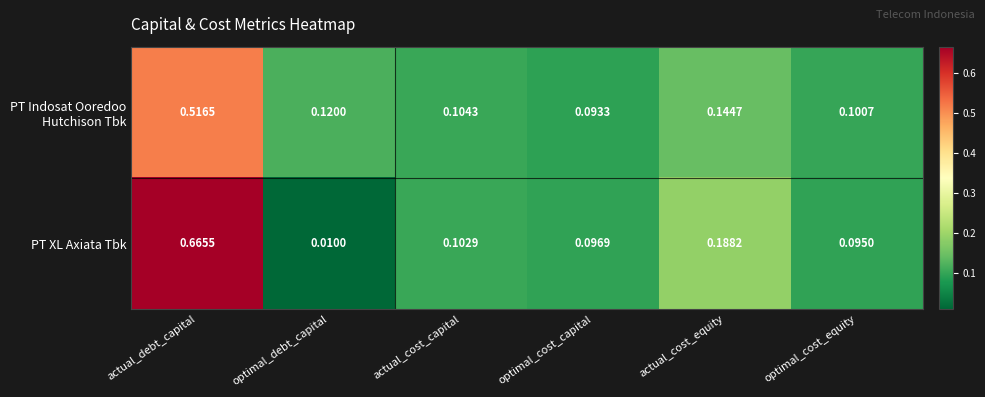

Which category has the highest value across all series?

actual_debt_capital